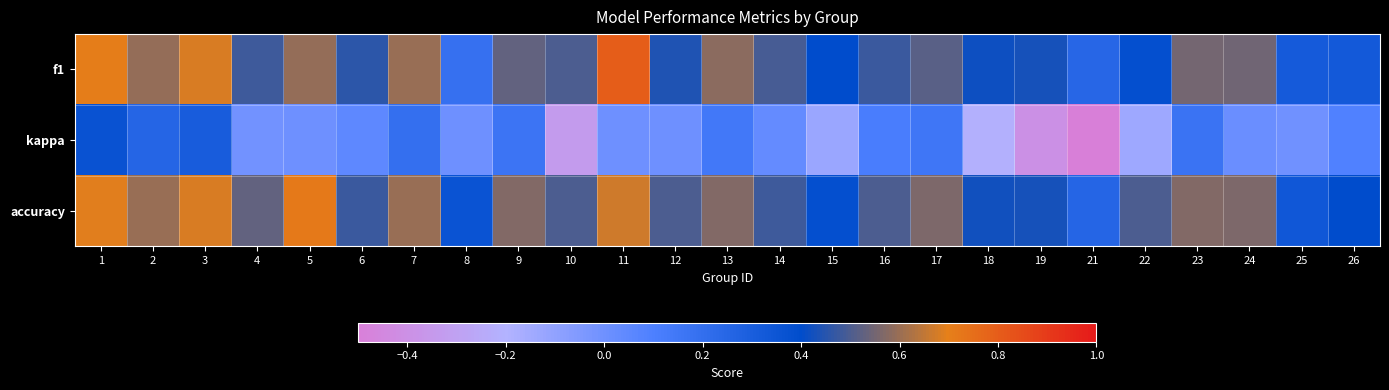

Reading left to right, list all the values displayed in this chart.

f1: 1=0.7	2=0.6	3=0.7	4=0.5	5=0.6	6=0.5	7=0.6	8=0.2	9=0.5	10=0.5	11=0.8	12=0.4	13=0.6	14=0.5	15=0.4	16=0.5	17=0.5	18=0.4	19=0.4	21=0.2	22=0.4	23=0.6	24=0.5	25=0.3	26=0.3
kappa: 1=0.4	2=0.2	3=0.3	4=-0.0	5=0.0	6=0.0	7=0.2	8=0.0	9=0.2	10=-0.3	11=0.0	12=0.0	13=0.1	14=0.0	15=-0.1	16=0.1	17=0.2	18=-0.2	19=-0.4	21=-0.5	22=-0.1	23=0.2	24=0.0	25=-0.0	26=0.1
accuracy: 1=0.7	2=0.6	3=0.7	4=0.5	5=0.7	6=0.5	7=0.6	8=0.4	9=0.6	10=0.5	11=0.7	12=0.5	13=0.6	14=0.5	15=0.4	16=0.5	17=0.6	18=0.4	19=0.4	21=0.2	22=0.5	23=0.6	24=0.6	25=0.3	26=0.4